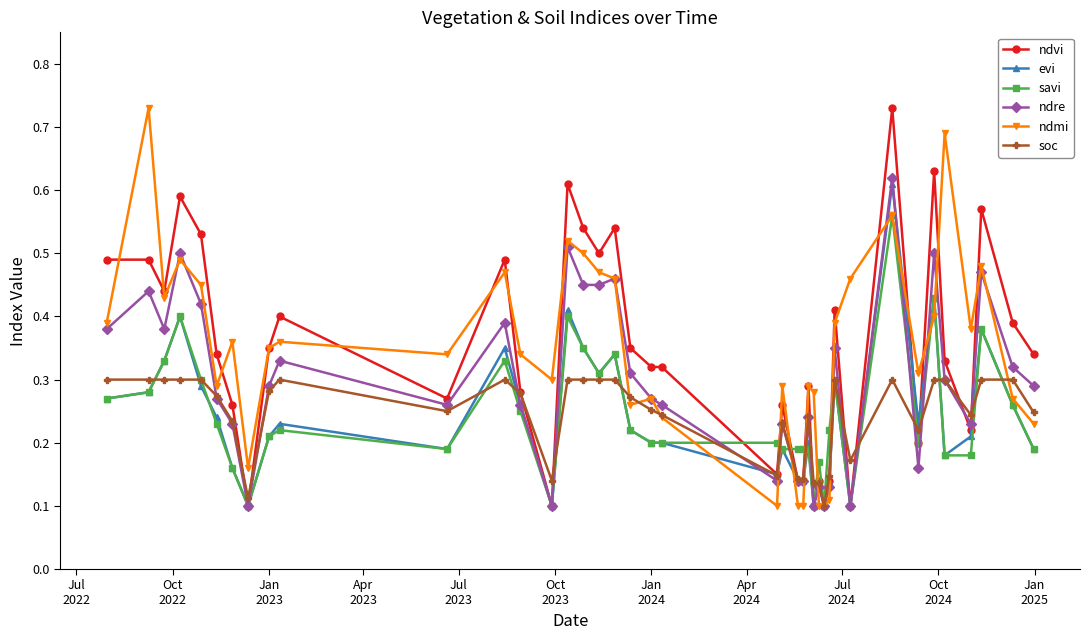

True or false: evi has more than 2 points higher than both neighbors.

True